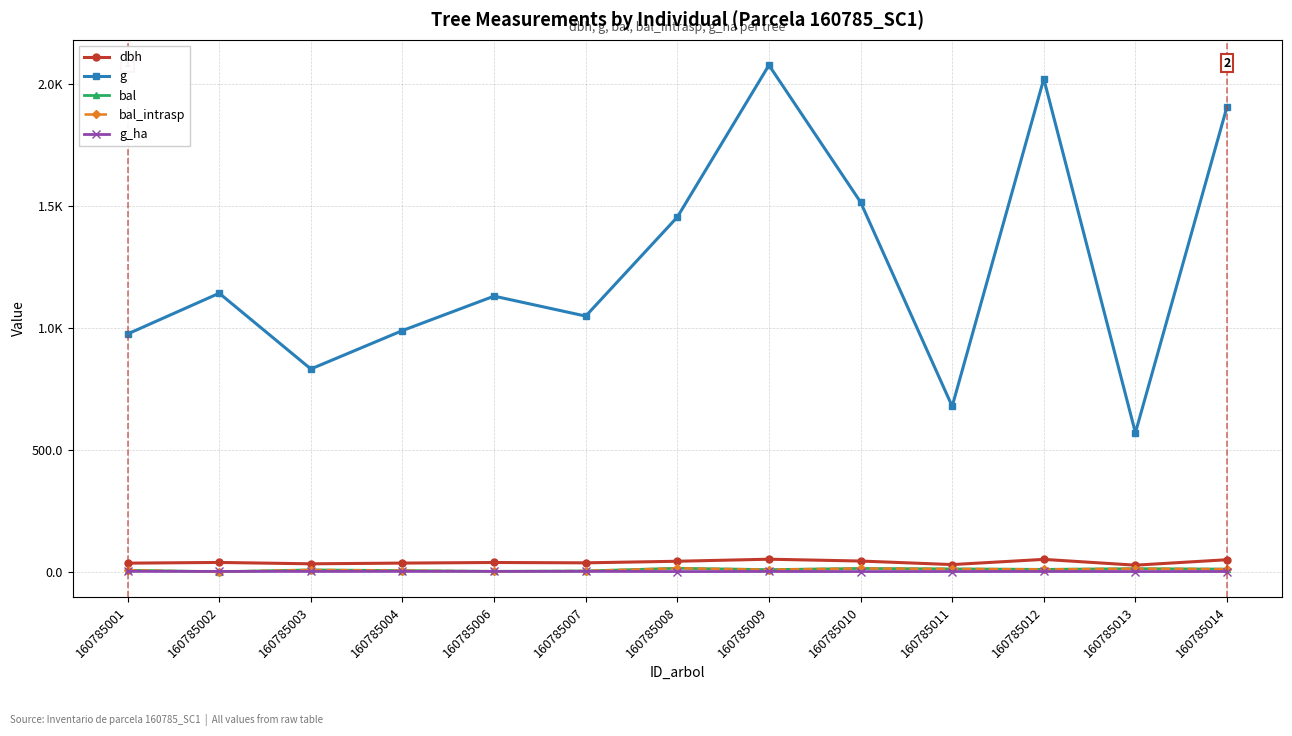

Does the chart have visible grid lines?

Yes